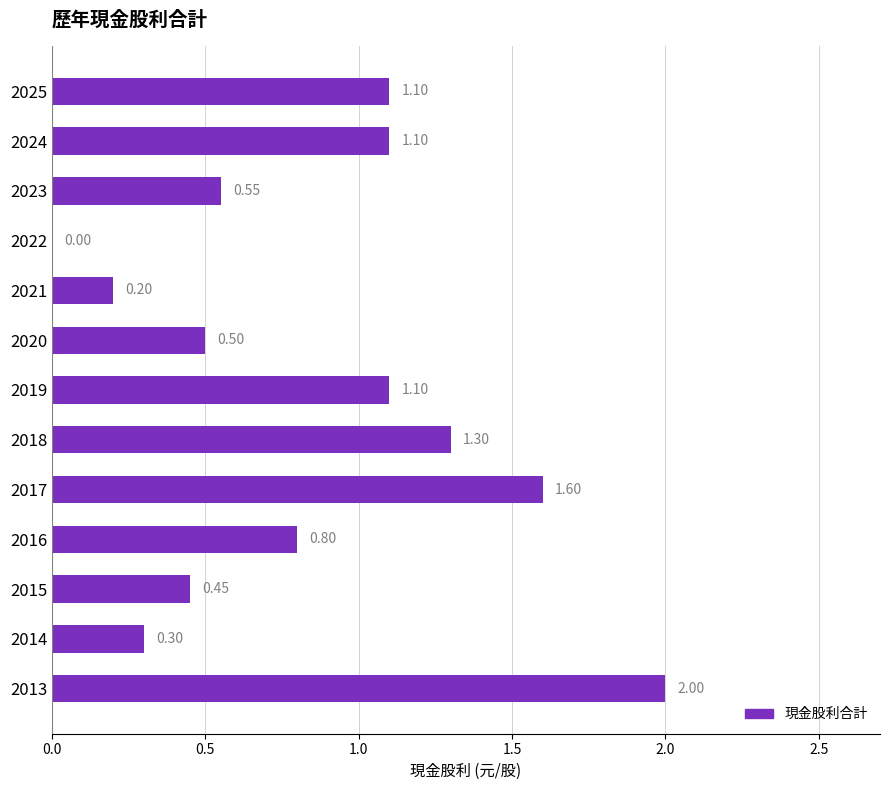

Between 2022 and 2016, which is larger?

2016